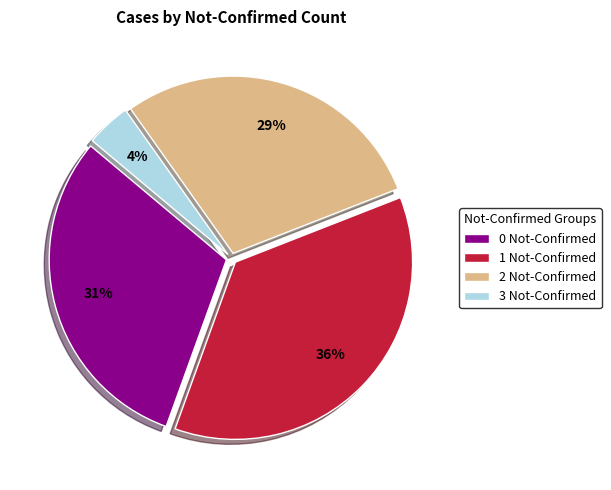

How many segments does this pie chart have?

4